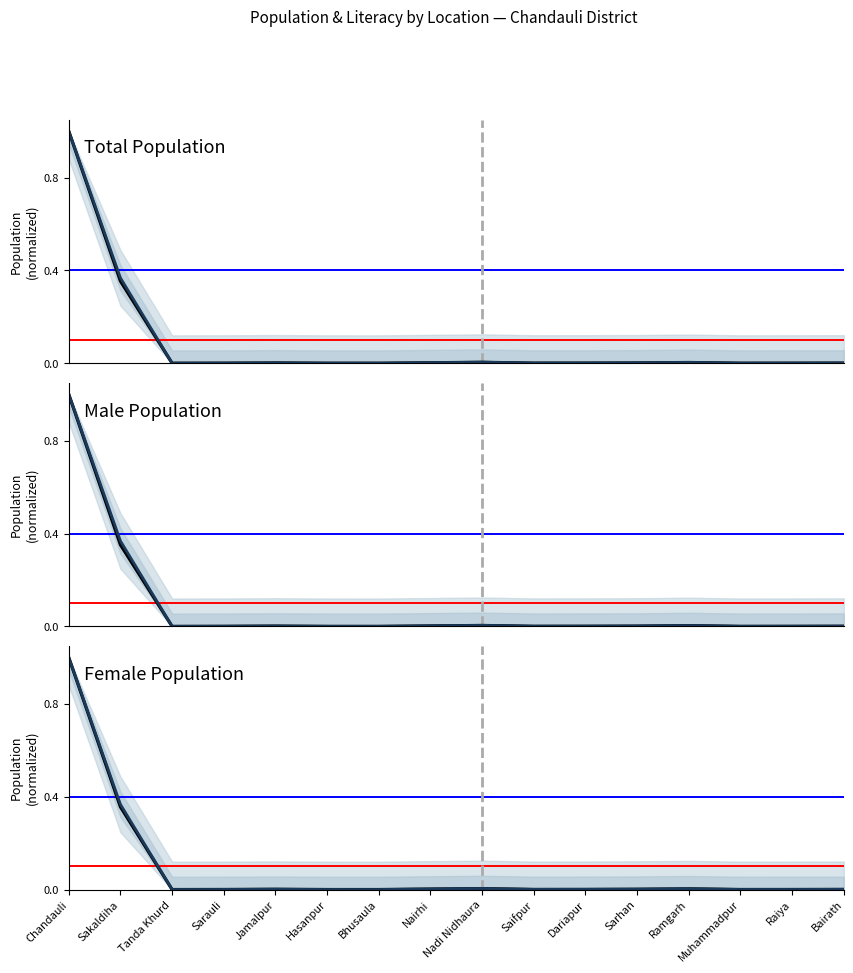

What is the label of the 9th point from the left?

Nadi Nidhaura